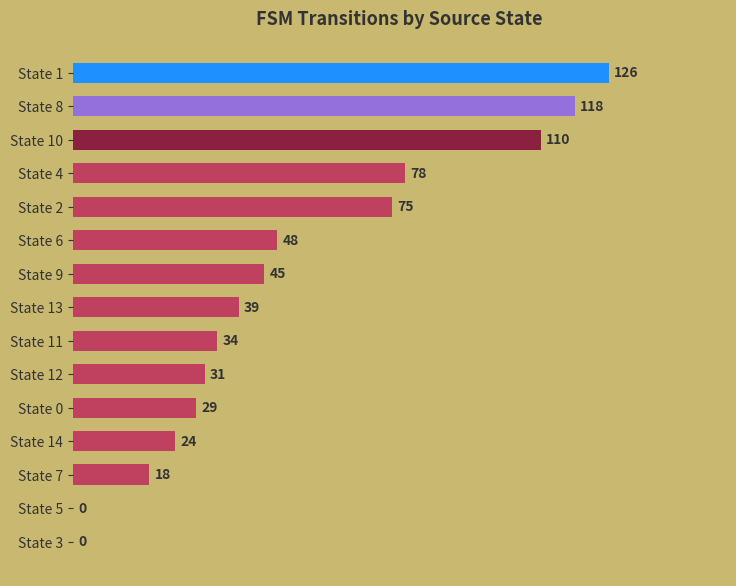

How many values are above zero?

13